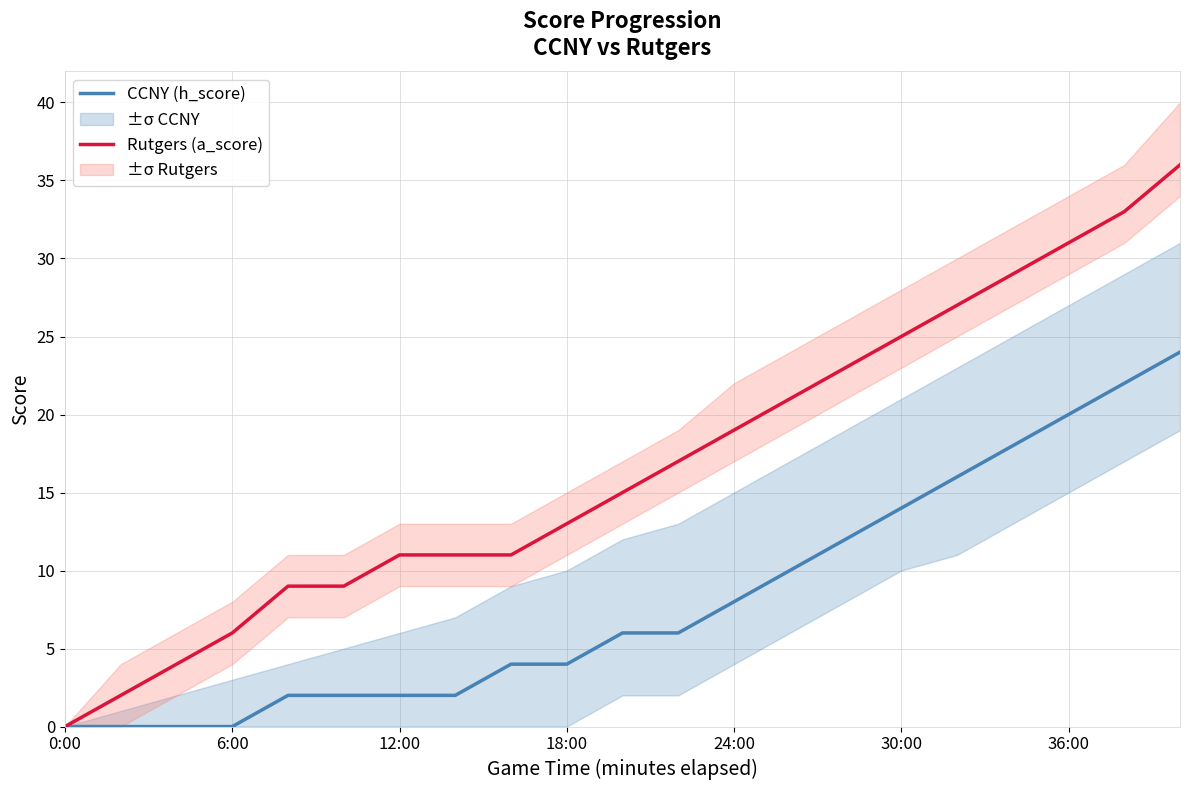

Reading right to left, list all the values displayed in this chart.

CCNY (h_score): 24	22	20	18	16	14	12	10	8	6	6	4	4	2	2	2	2	0	0	0	0
Rutgers (a_score): 36	33	31	29	27	25	23	21	19	17	15	13	11	11	11	9	9	6	4	2	0